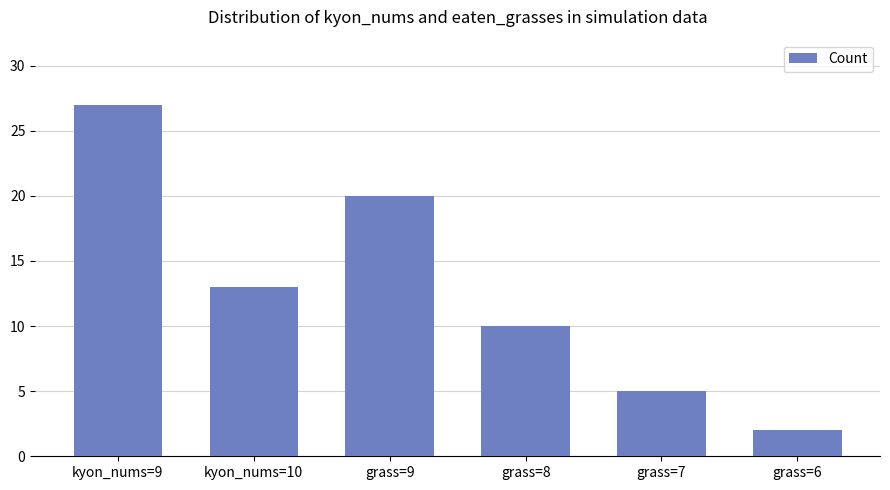

Which category has the lowest value across all series?

grass=6